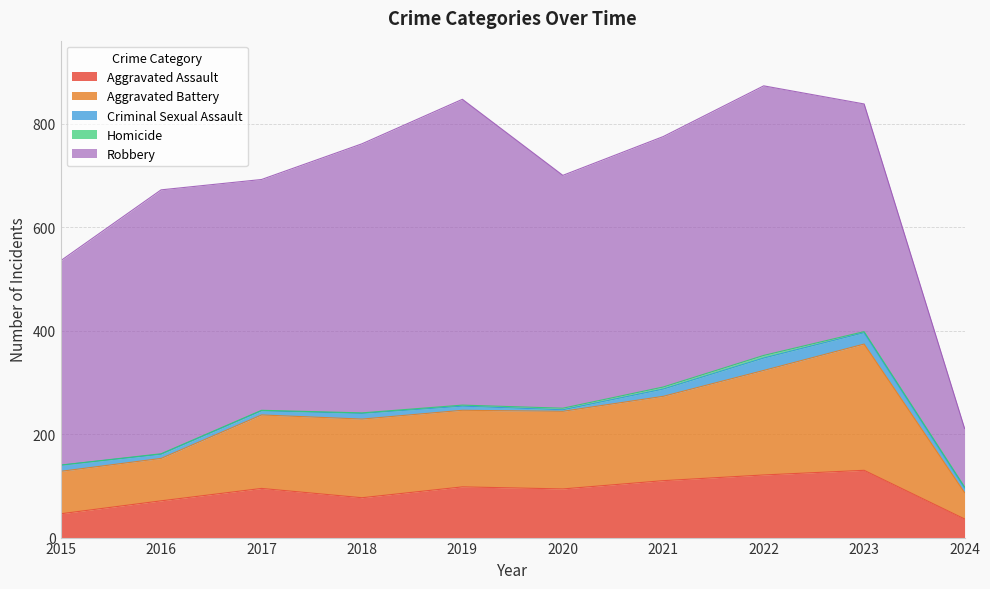

How many series are shown in this chart?

5